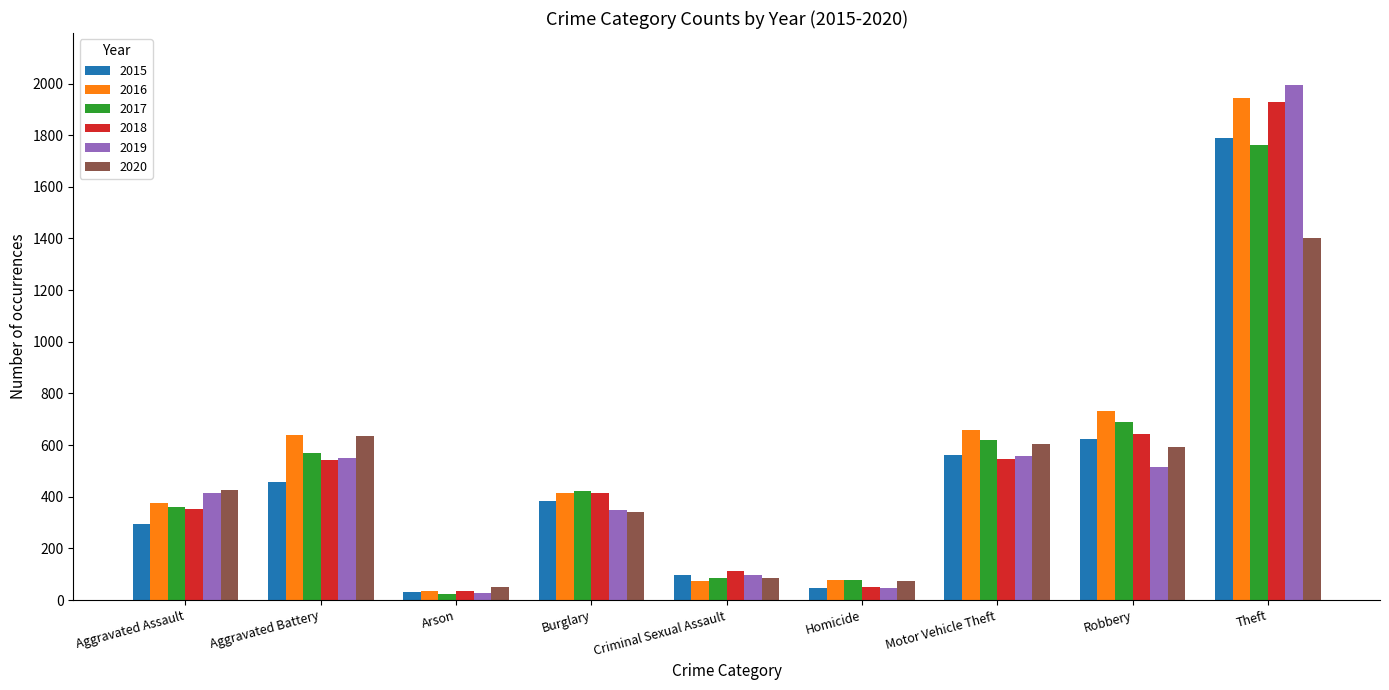

What is the approximate value of 2018 at Homicide?

52